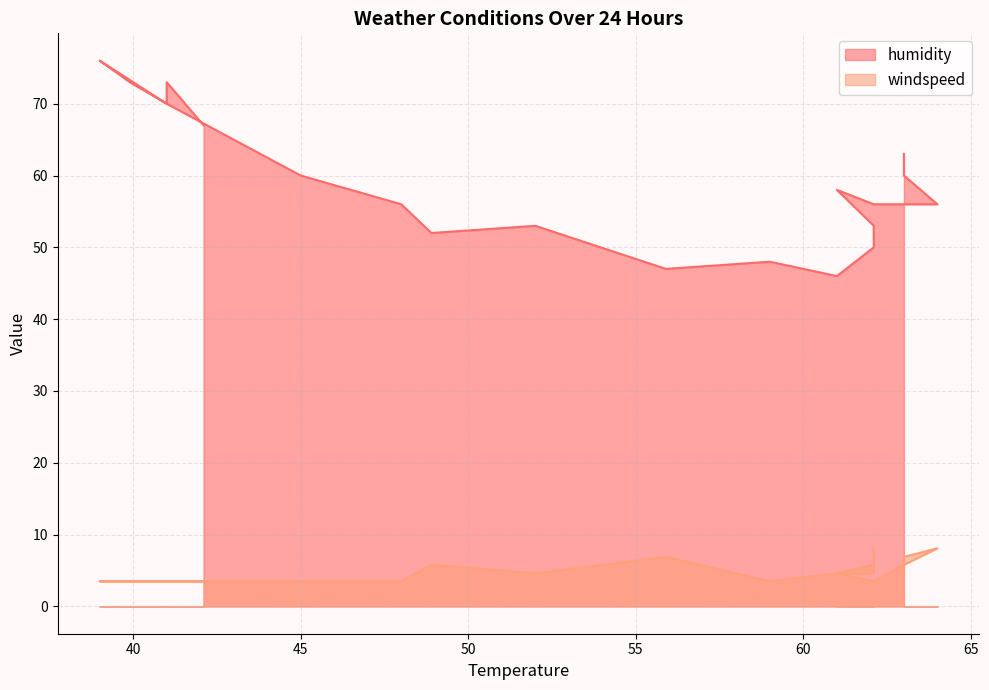

True or false: humidity has a value of 78.3 at 21.

False